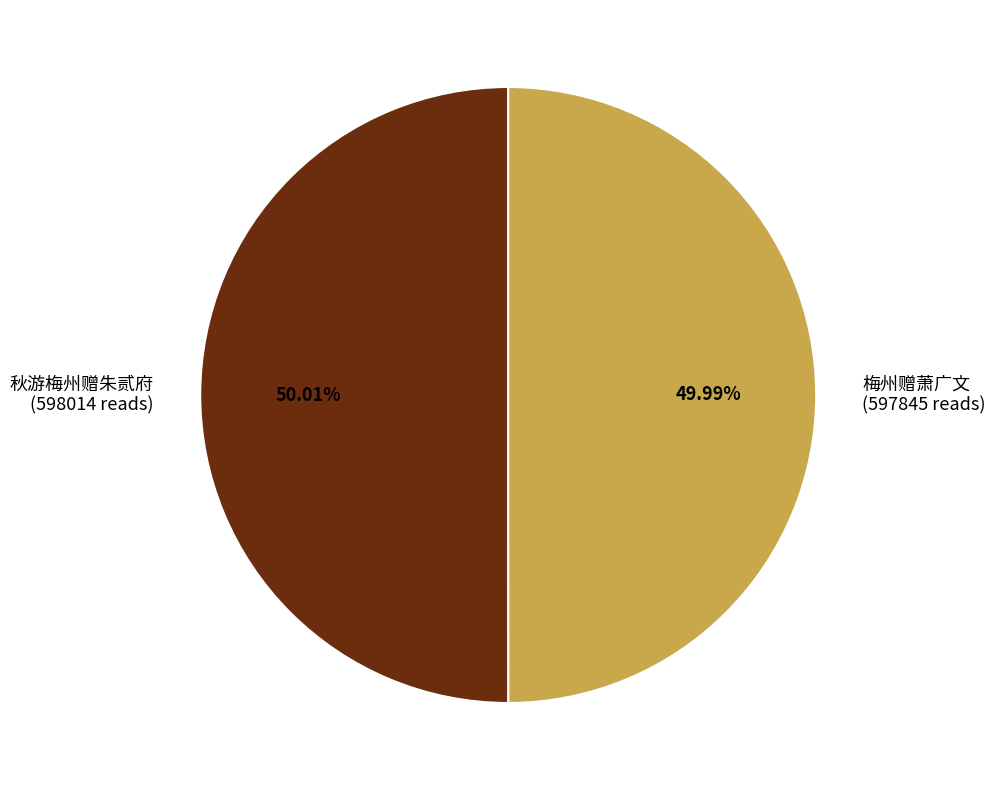

Is there a majority slice in this chart?

Yes